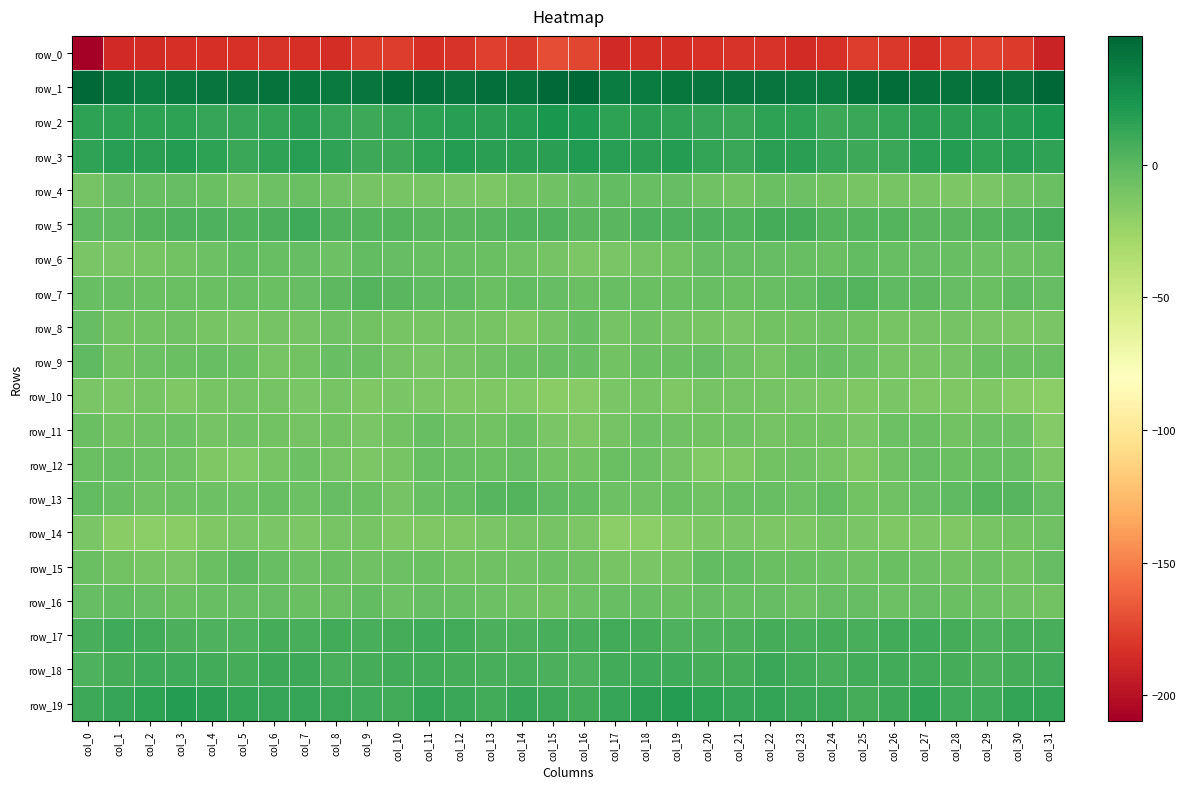

Which label corresponds to the smallest value in the chart?

col_0